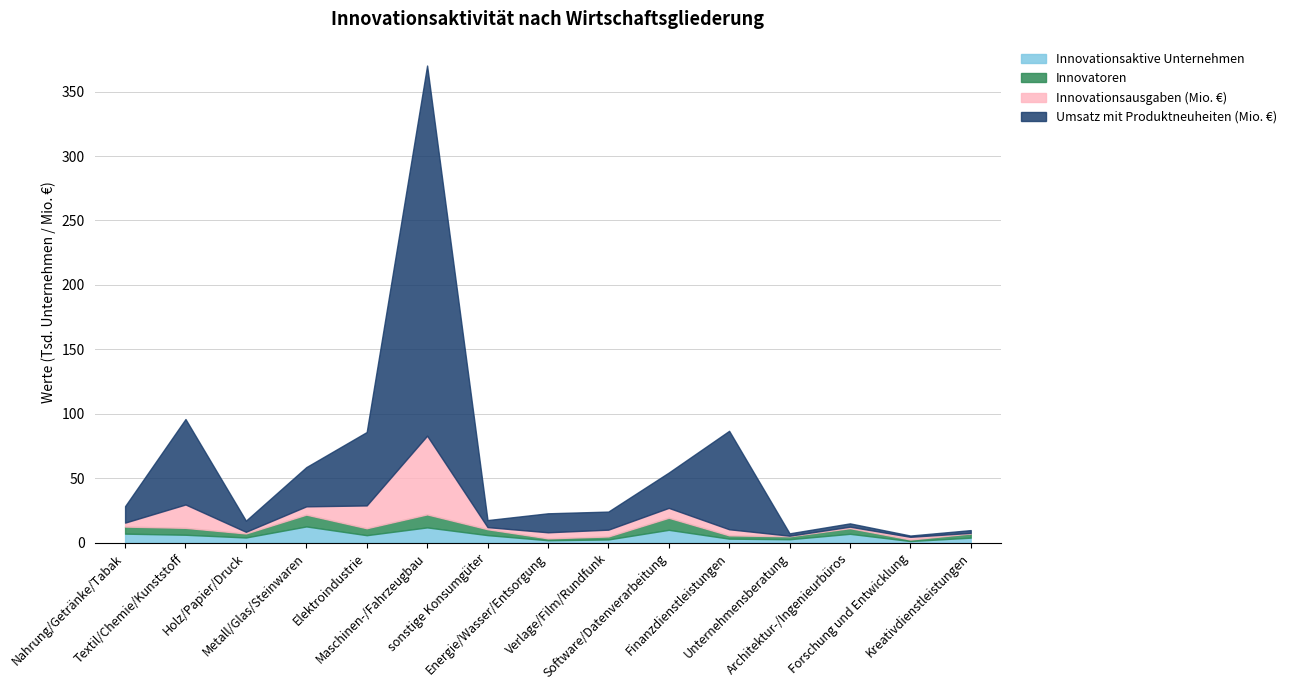

What is the highest value of the Innovationsaktive Unternehmen series?

12.7